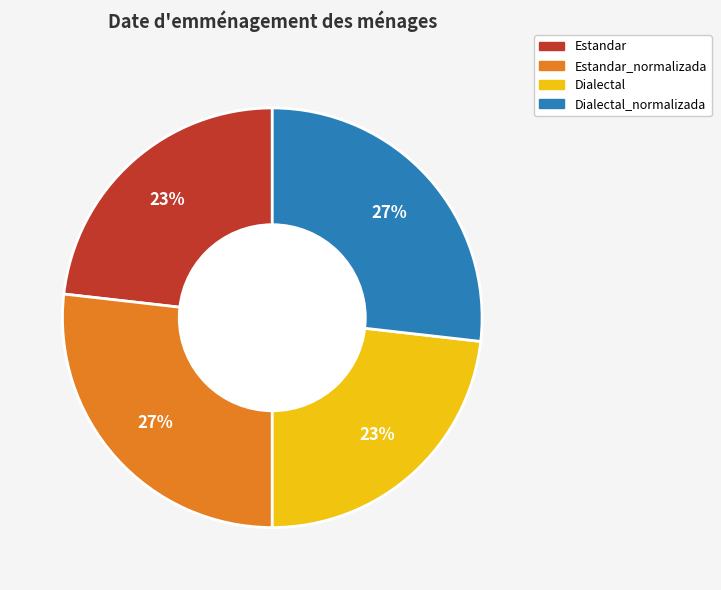

How many slices are in this pie chart?

4